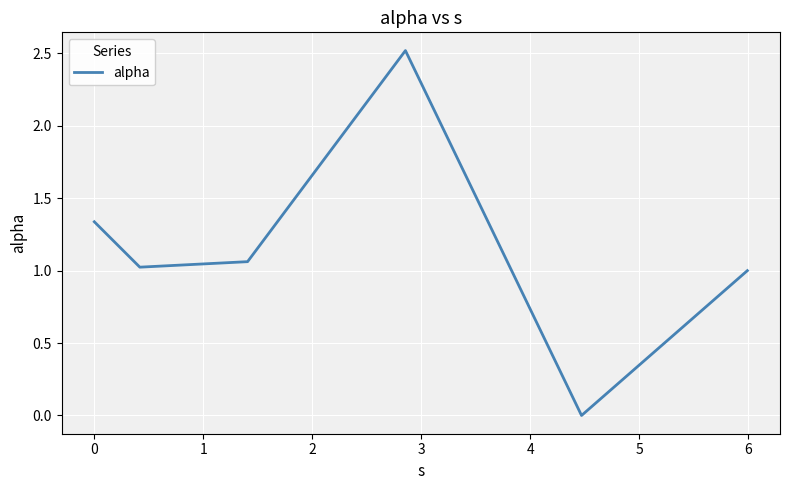

What is the maximum value shown in the chart?

2.5